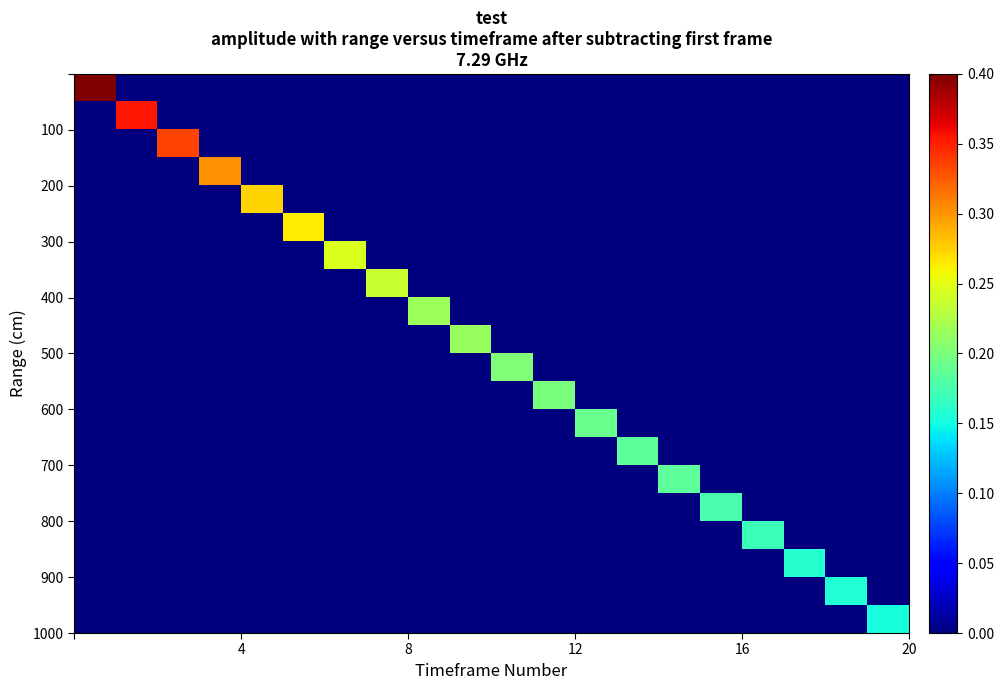

Count the number of data series in this chart.

20